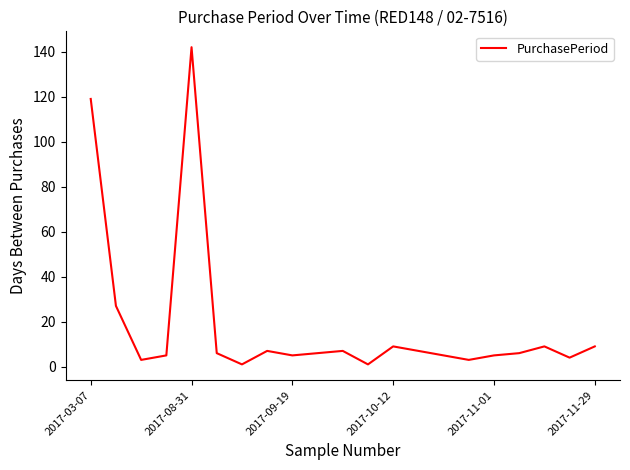

What is the greatest value displayed?

142